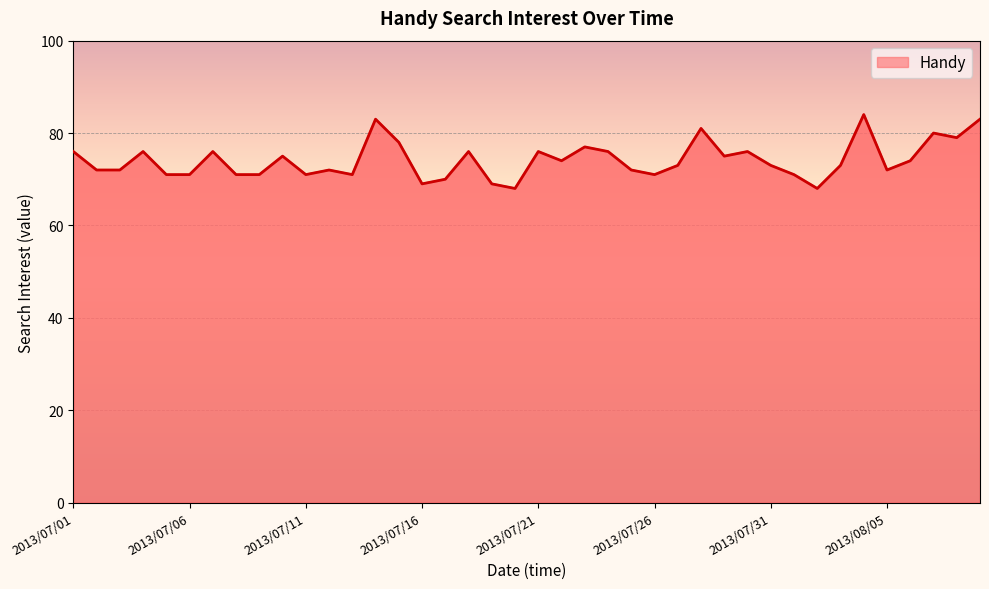

What is the minimum value shown in the chart?

68